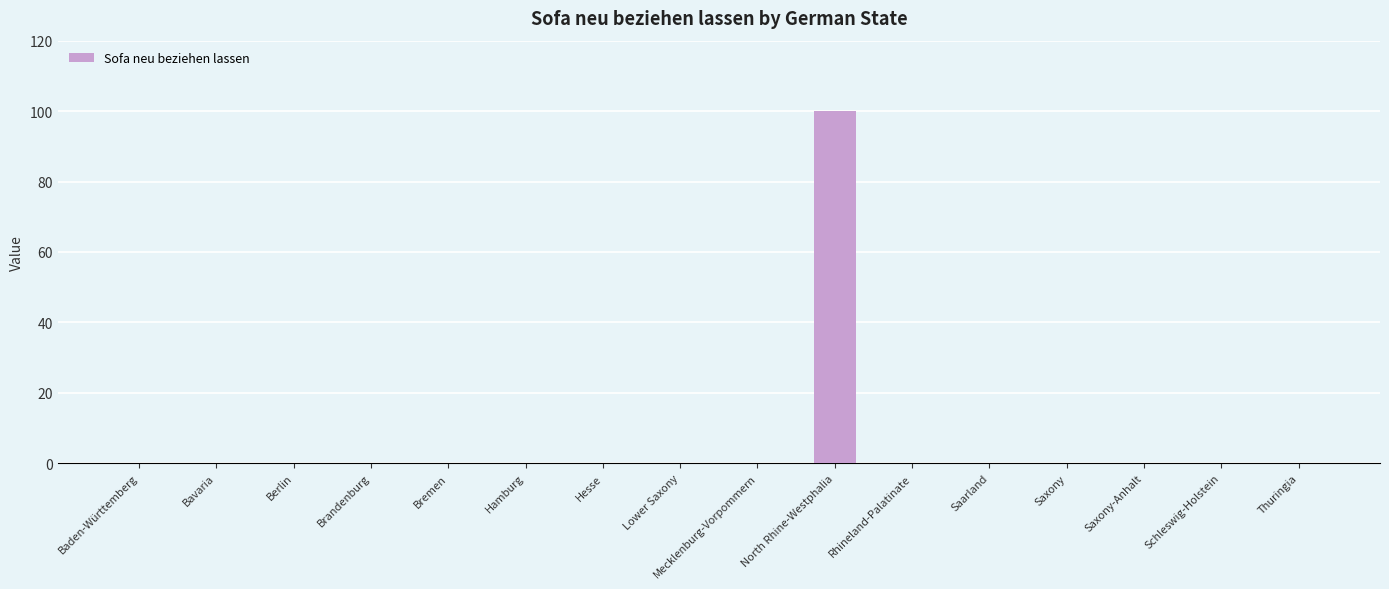

The value at Saxony-Anhalt is 0. True or false?

True